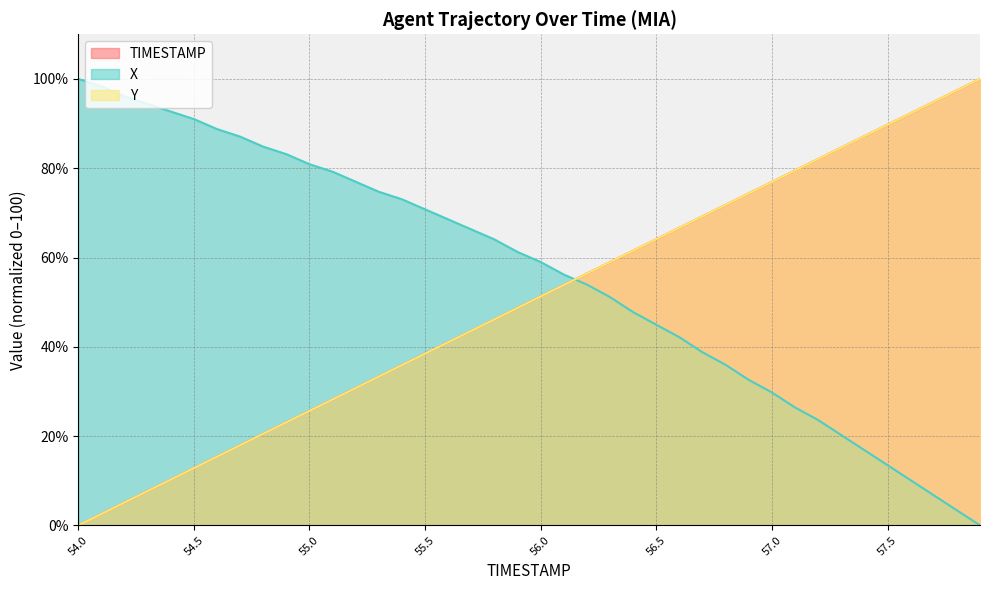

Reading left to right, extract all data points from this chart.

TIMESTAMP: 0.0	2.6	5.1	7.7	10.3	12.8	15.4	17.9	20.5	23.1	25.6	28.2	30.8	33.3	35.9	38.5	41.0	43.6	46.2	48.7	51.3	53.8	56.4	59.0	61.5	64.1	66.7	69.2	71.8	74.4	76.9	79.5	82.1	84.6	87.2	89.7	92.3	94.9	97.4	100.0
X: 100.0	98.3	96.1	94.4	92.7	91.0	88.8	87.1	84.8	83.1	80.9	79.2	77.0	74.7	73.0	70.8	68.5	66.3	64.0	61.2	59.0	56.2	53.9	51.1	47.8	44.9	42.1	38.8	36.0	32.6	29.8	26.4	23.6	20.2	16.9	13.5	10.1	6.7	3.4	0.0
Y: 0.0	2.6	5.1	7.7	10.3	12.8	15.4	17.9	20.5	23.1	25.6	28.2	30.8	33.3	35.9	38.5	41.0	43.6	46.2	48.7	51.3	53.8	56.4	59.0	61.5	64.1	66.7	69.2	71.8	74.4	76.9	79.5	82.1	84.6	87.2	89.7	92.3	94.9	97.4	100.0